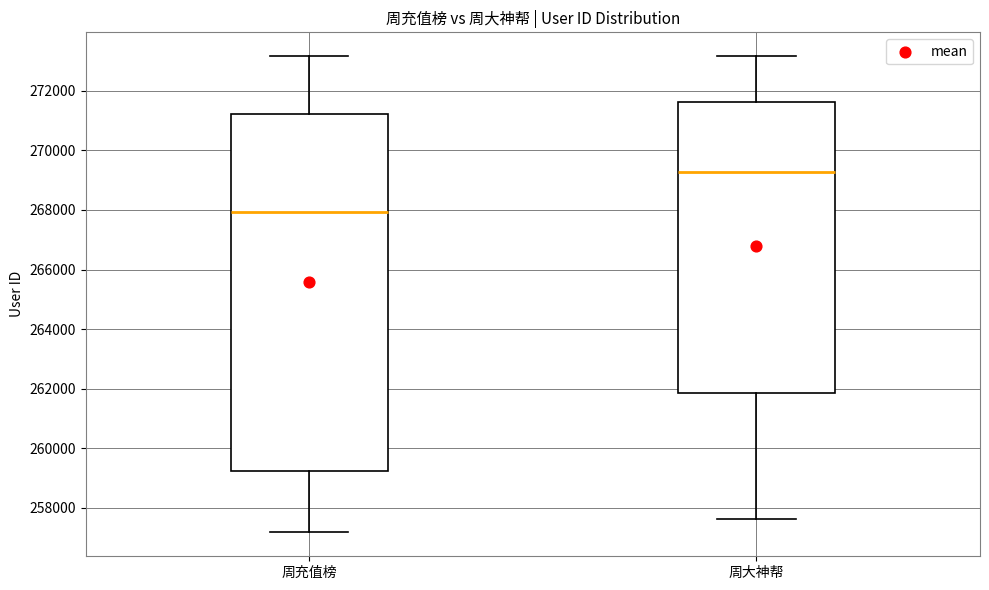

Where is the lower edge of the box for 周大神帮 on the y-axis? The values are not printed on the chart, so give them approximately, as read against the axis.

261800